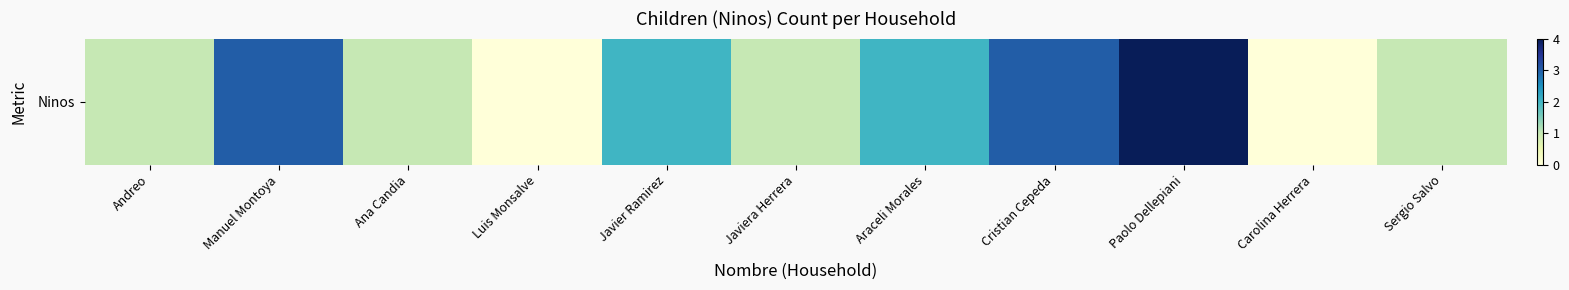

List the labels in order of value, largest first.

Paolo Dellepiani, Manuel Montoya, Cristian Cepeda, Javier Ramirez, Araceli Morales, Andreo, Ana Candia, Javiera Herrera, Sergio Salvo, Luis Monsalve, Carolina Herrera